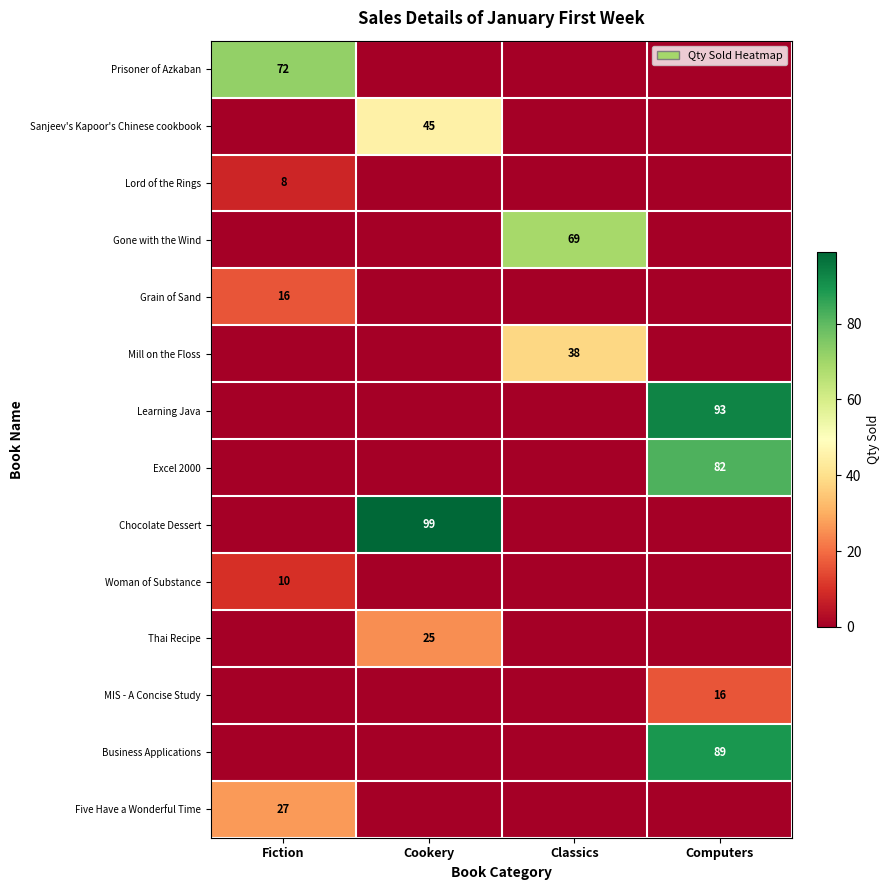

True or false: Learning Java has a value of -50 at Fiction.

False